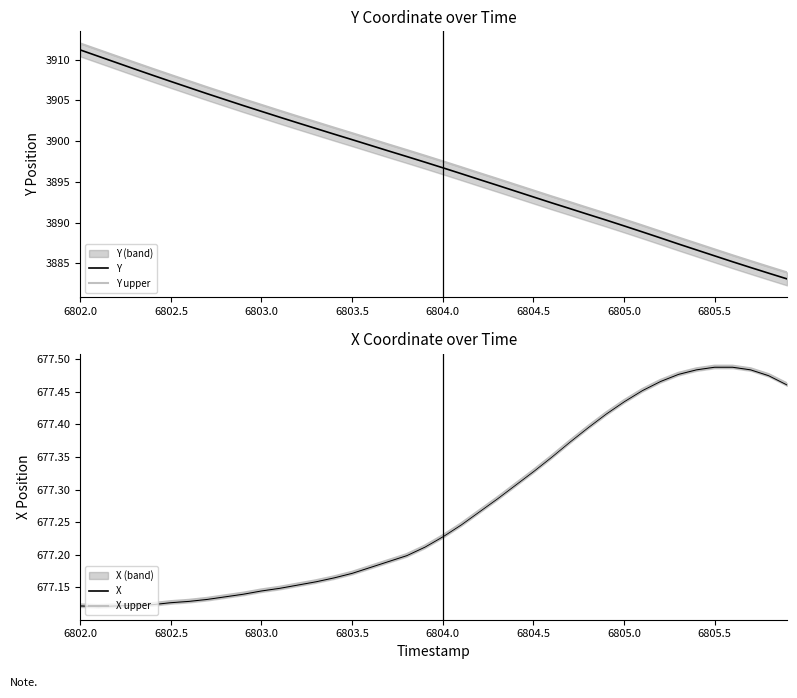

What is the average value of the X series?

677.3